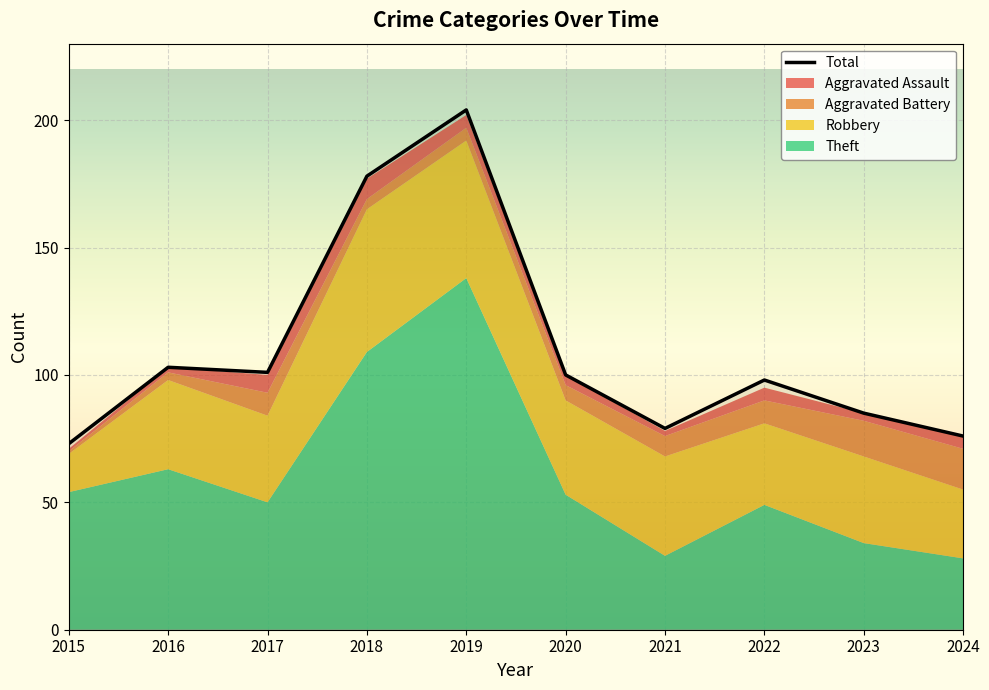

What is the maximum value shown in the chart?

204